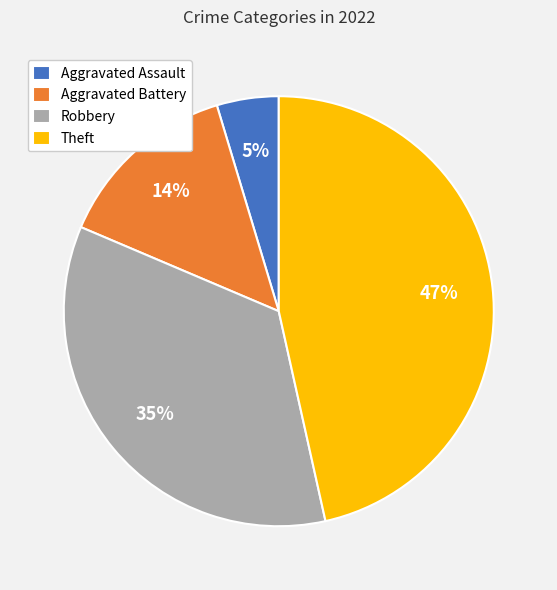

Does Robbery represent more than half of the total?

No